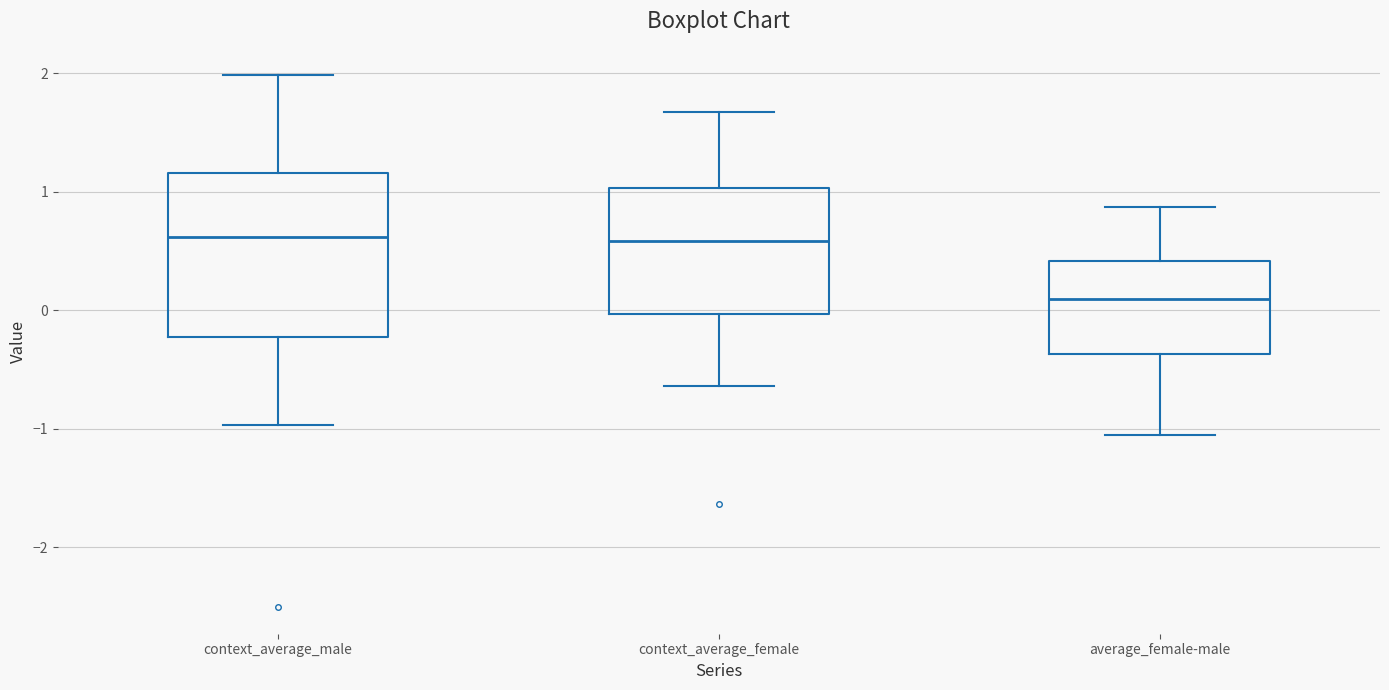

Where is the upper edge of the box for context_average_male on the y-axis? The values are not printed on the chart, so give them approximately, as read against the axis.

1.2